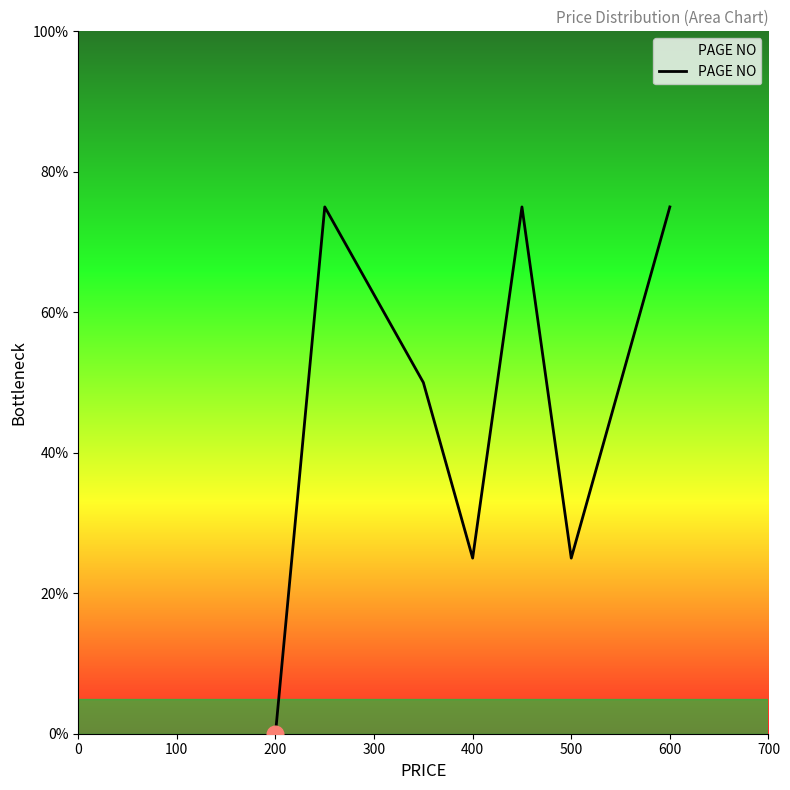

Reading left to right, what are all the values shown in this chart?

0	75	50	25	75	25	75